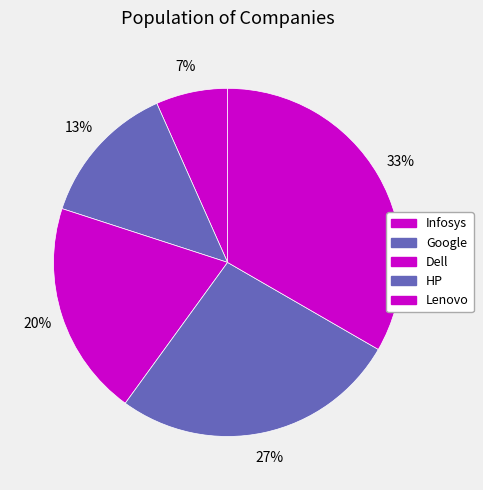

Is there any slice that represents more than half of the pie?

No